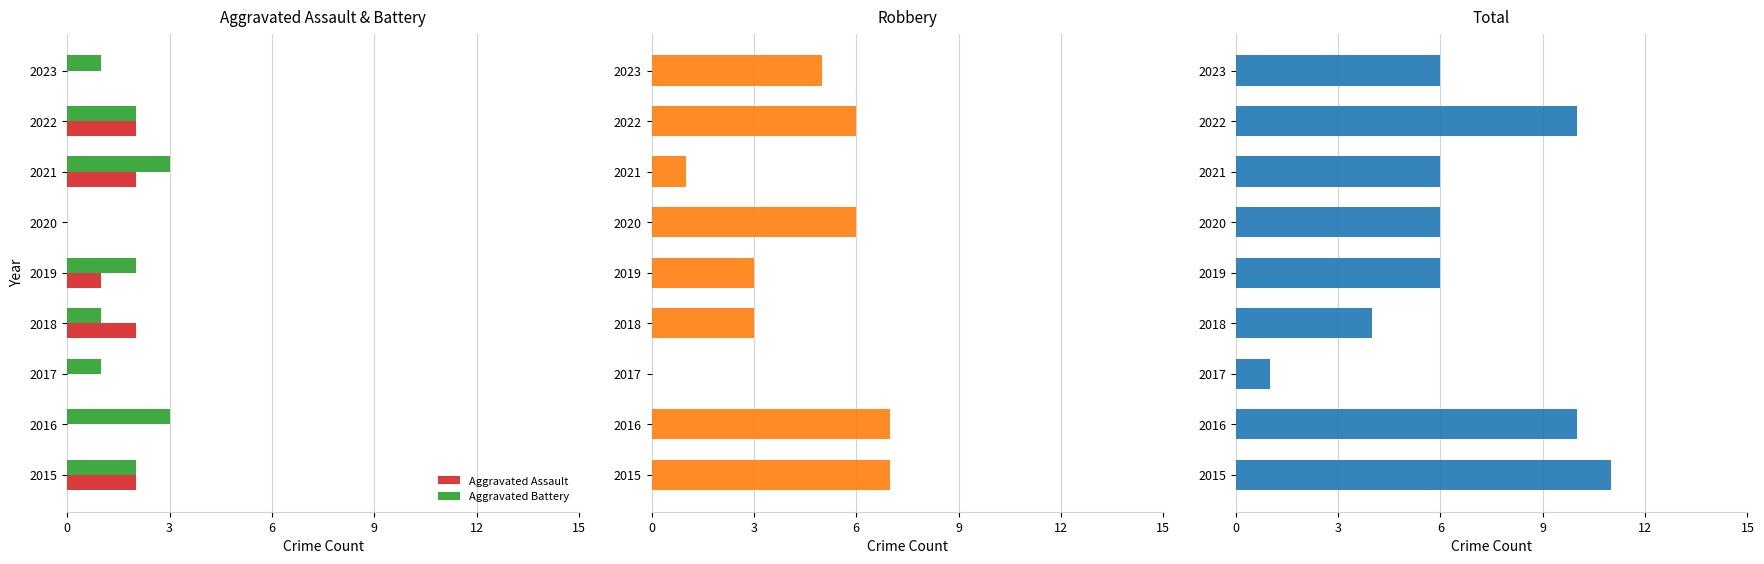

What is the greatest value displayed?

11